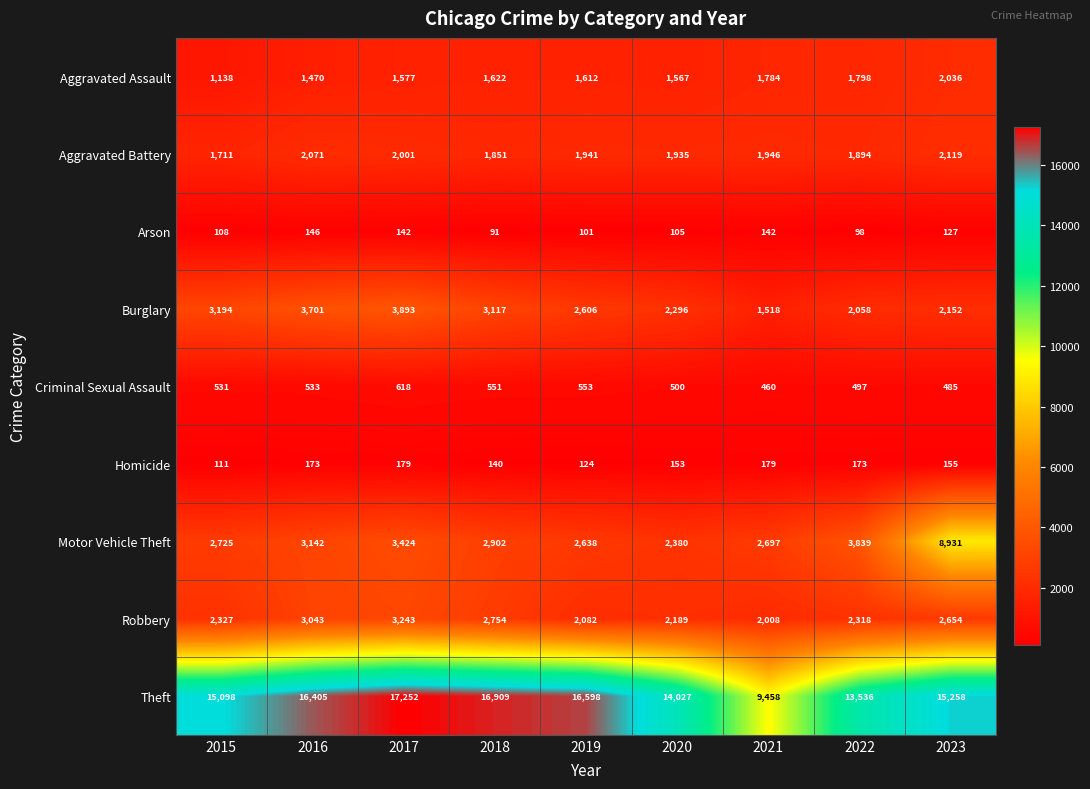

What is the difference between the highest and lowest values at 2021?

9316